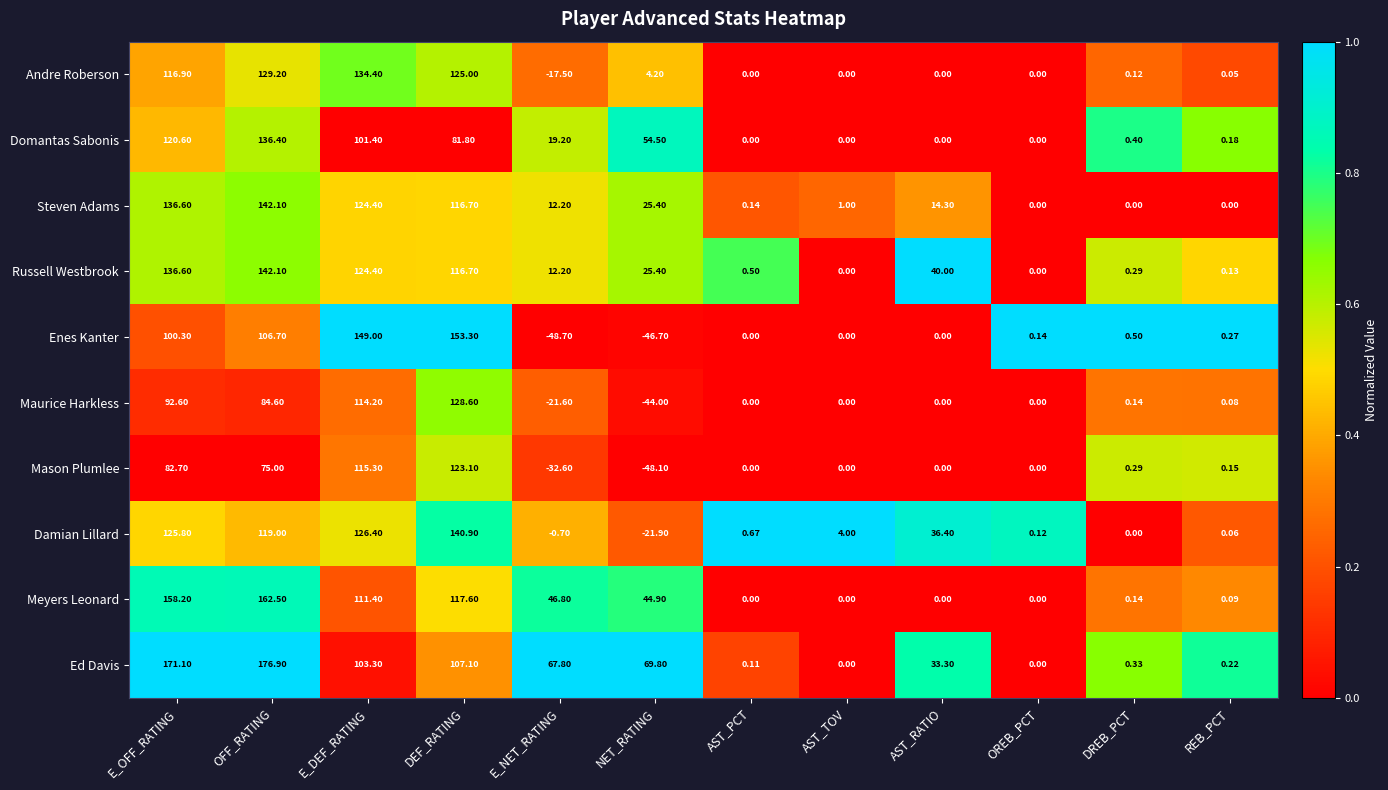

Between DEF_RATING and REB_PCT, which series saw the biggest shift?

Enes Kanter